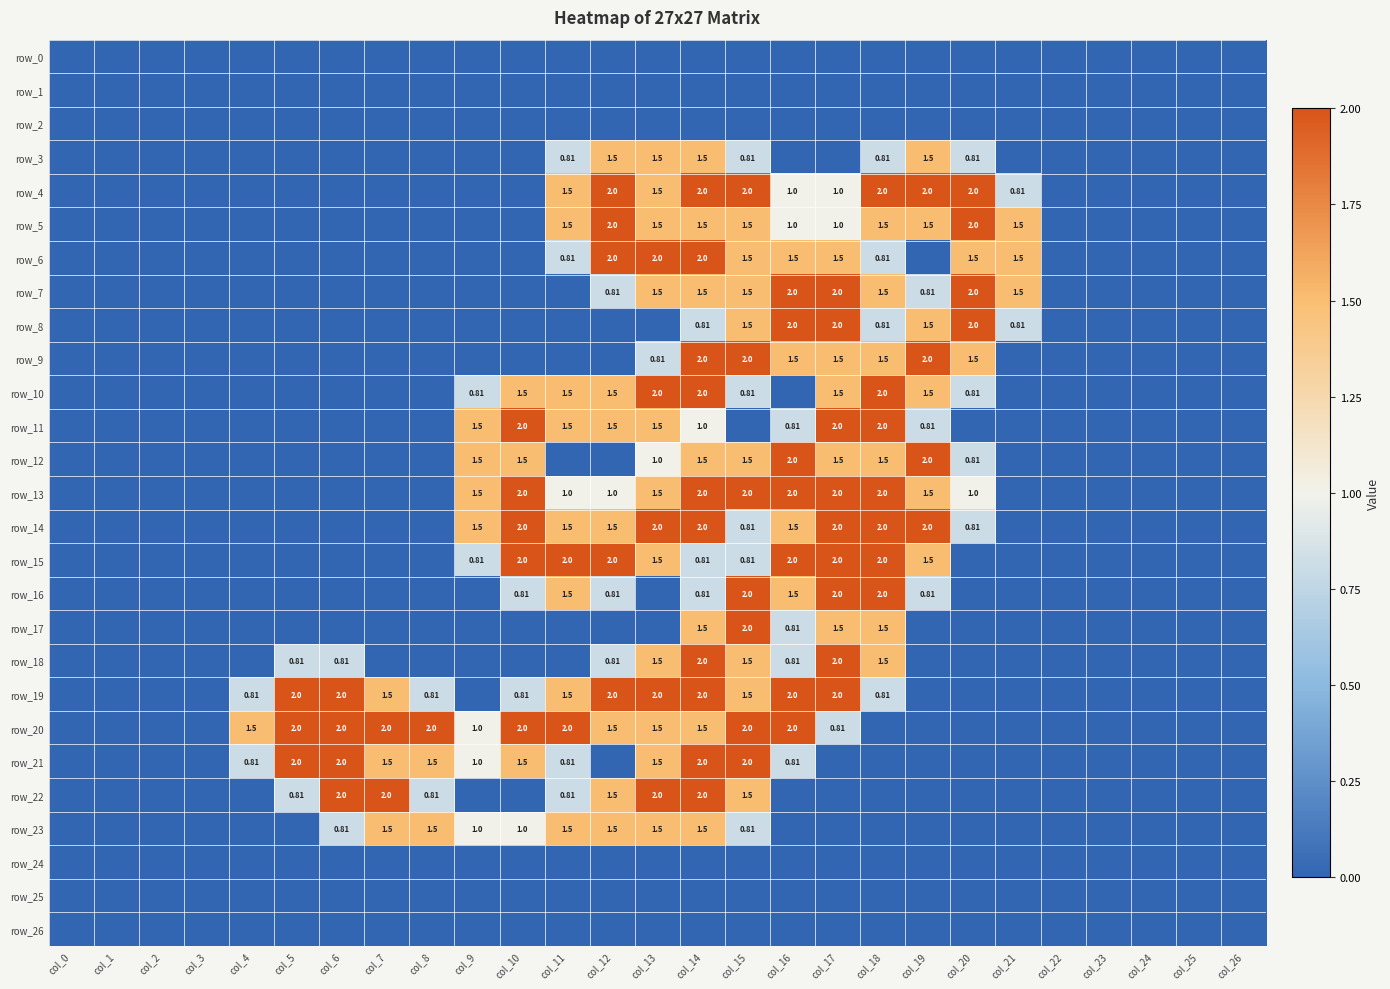

Which series changed the most between col_1 and col_17?

row_7